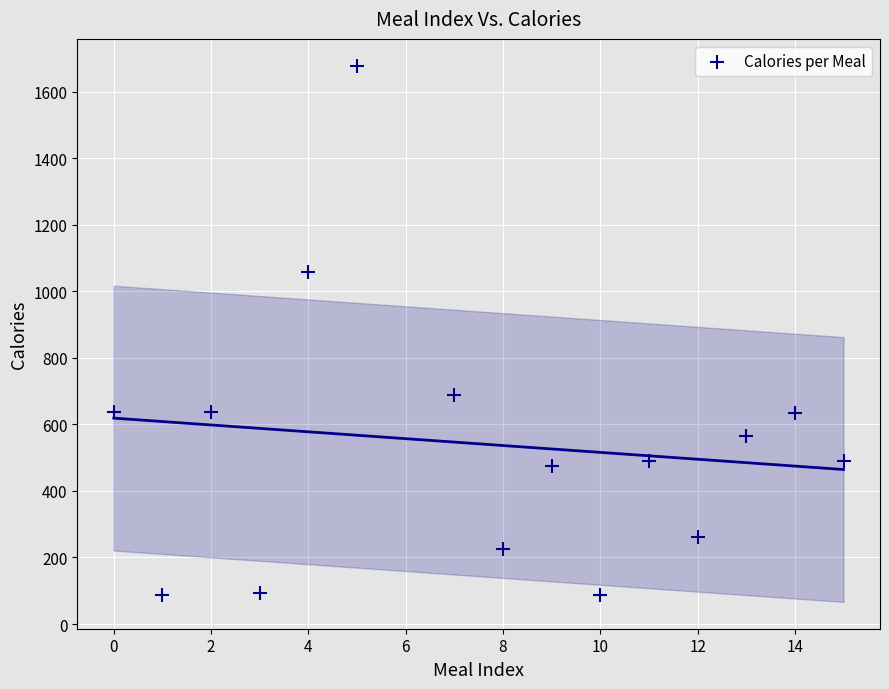

What Y value in the scatter plot is closest to 882?

1059